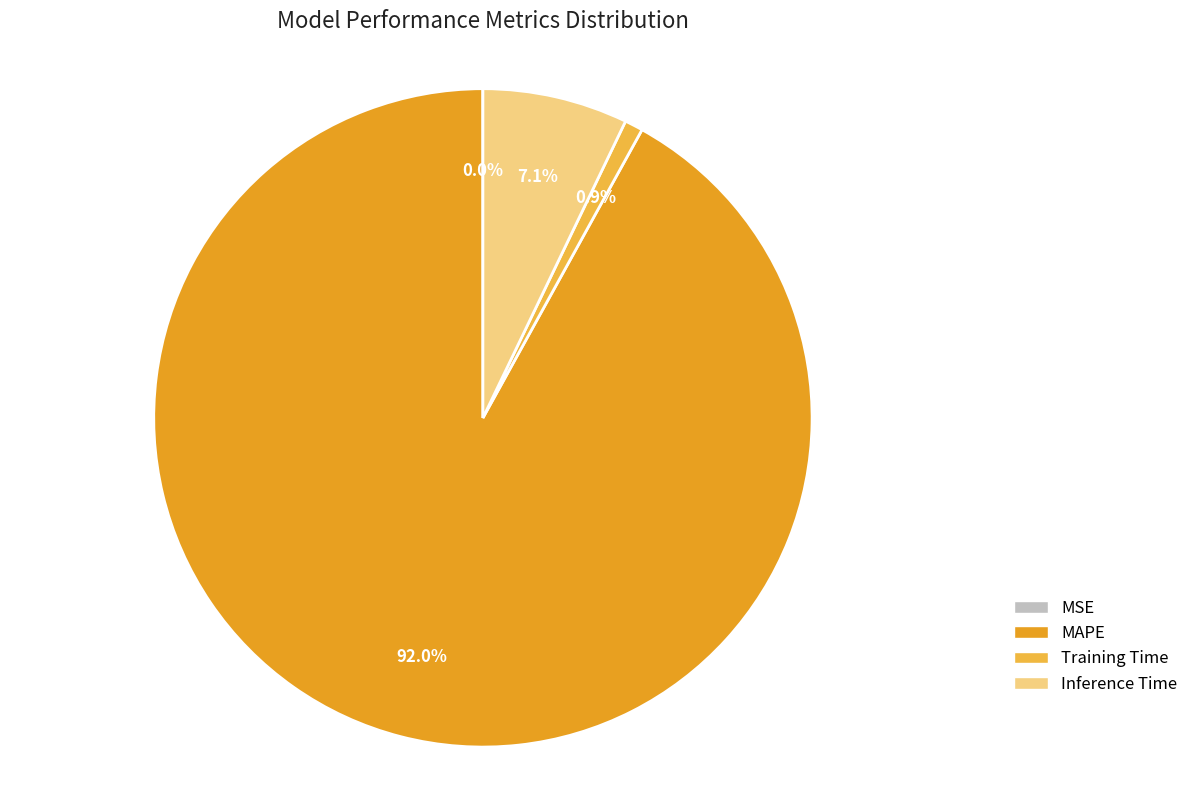

What is the largest slice in the pie chart?

MAPE